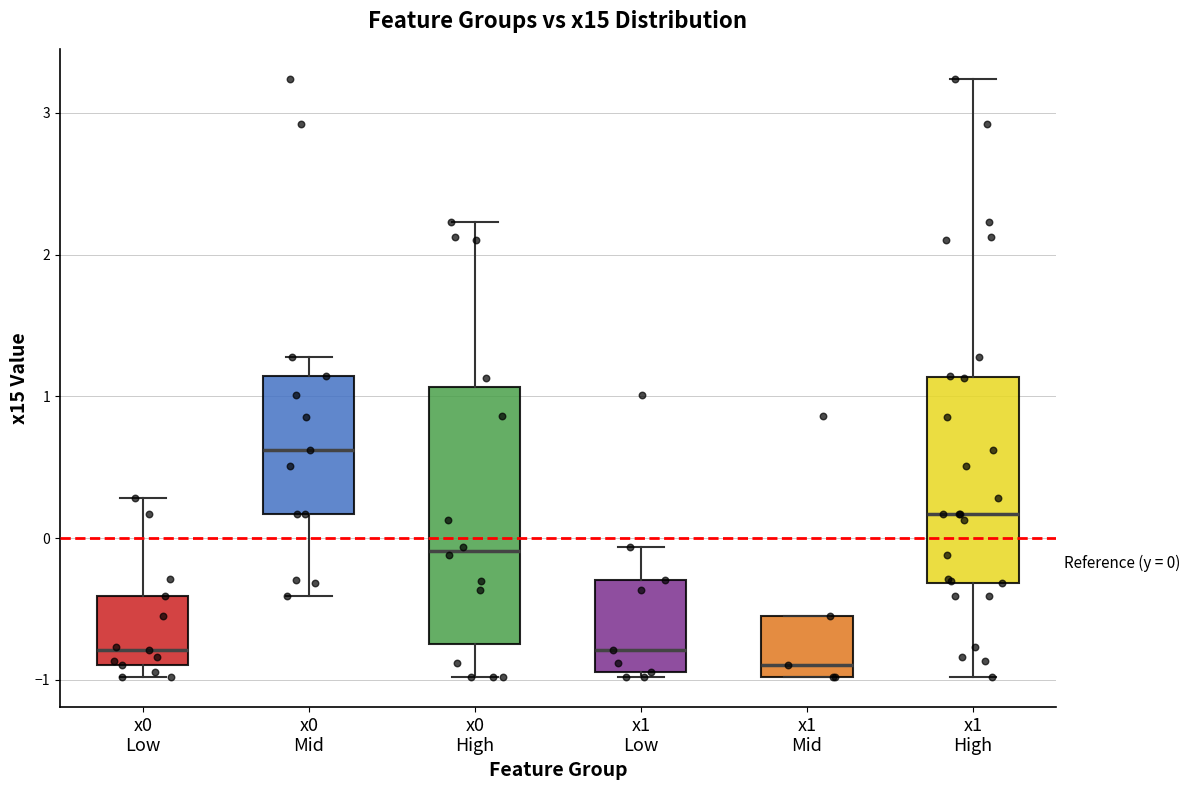

Comparing the boxes themselves (not the whiskers), which one is the tallest?

x0 High